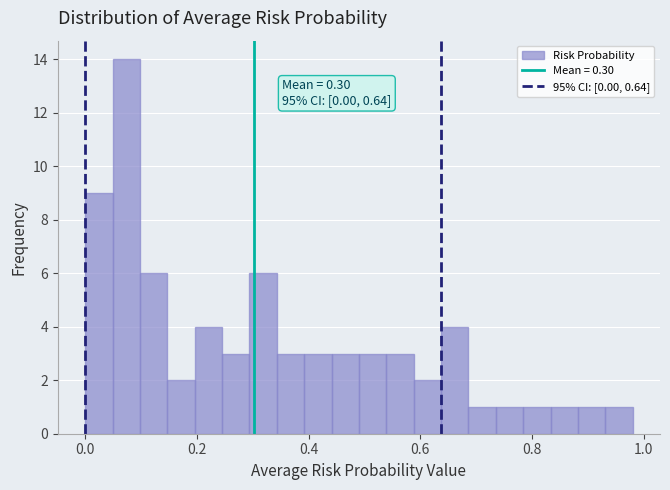

Read against the x-axis, roughly where is the centre of the tallest bar?

0.08